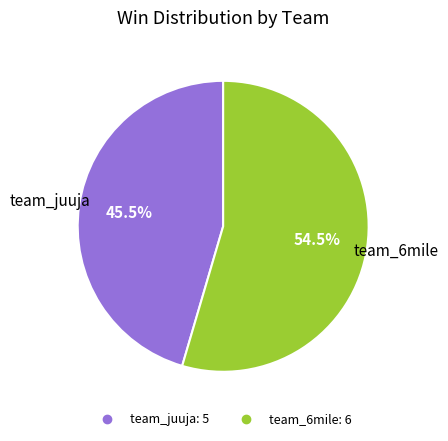

How many slices are in this pie chart?

2